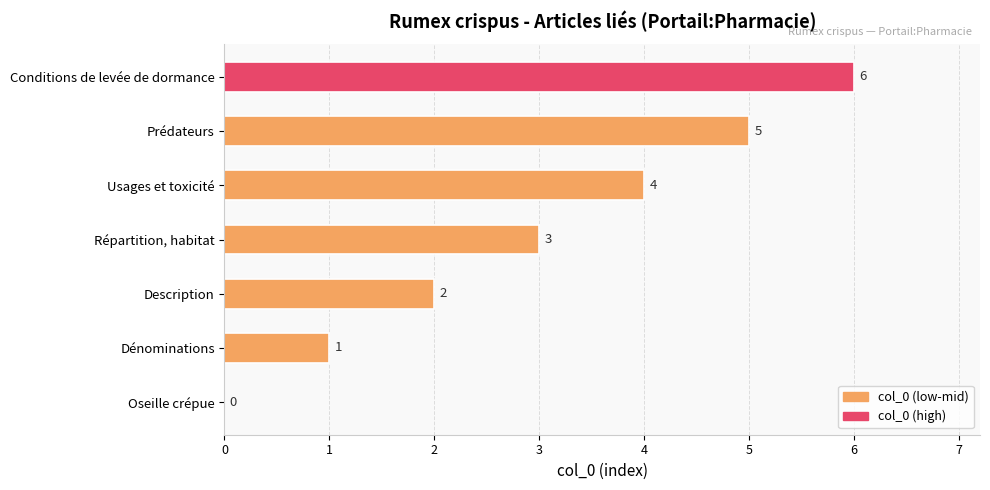

The chart shows a value of -4 at Oseille crépue. True or false?

False